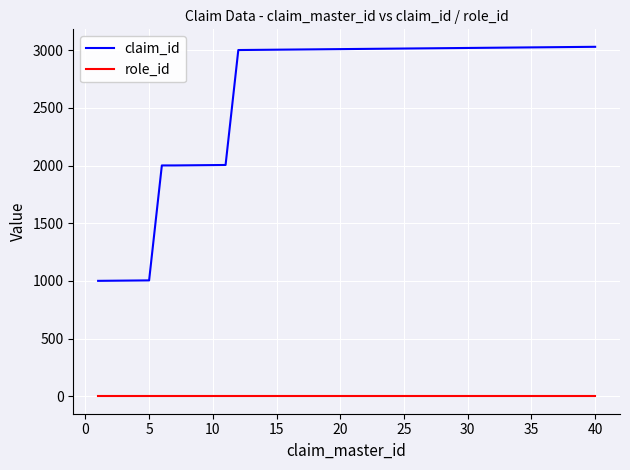

Which series has the largest total across all categories?

claim_id